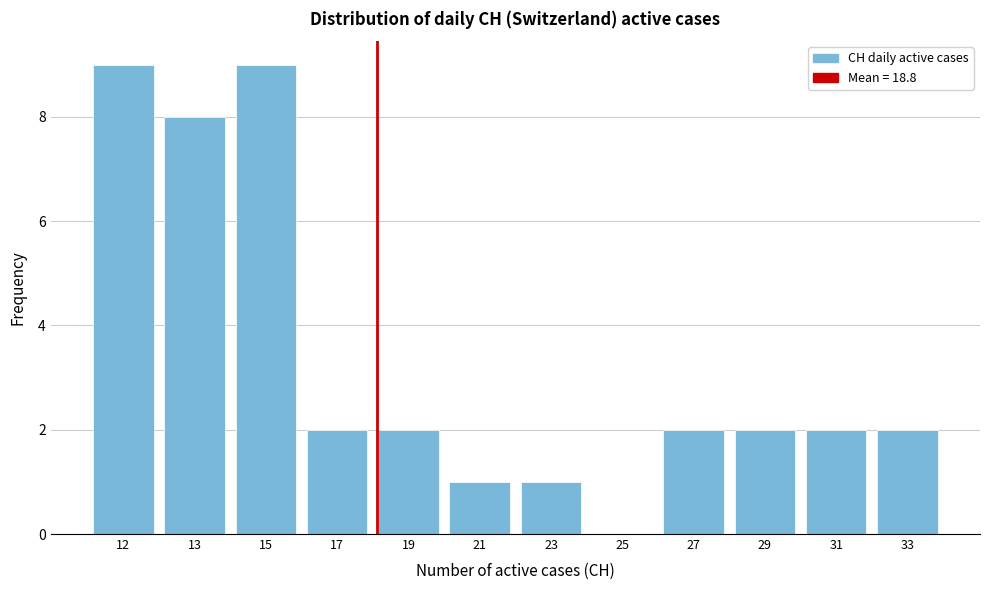

Reading left to right, transcribe all the data shown in this chart.

12=9	13=8	15=9	17=2	19=2	21=1	23=1	25=0	27=2	29=2	31=2	33=2